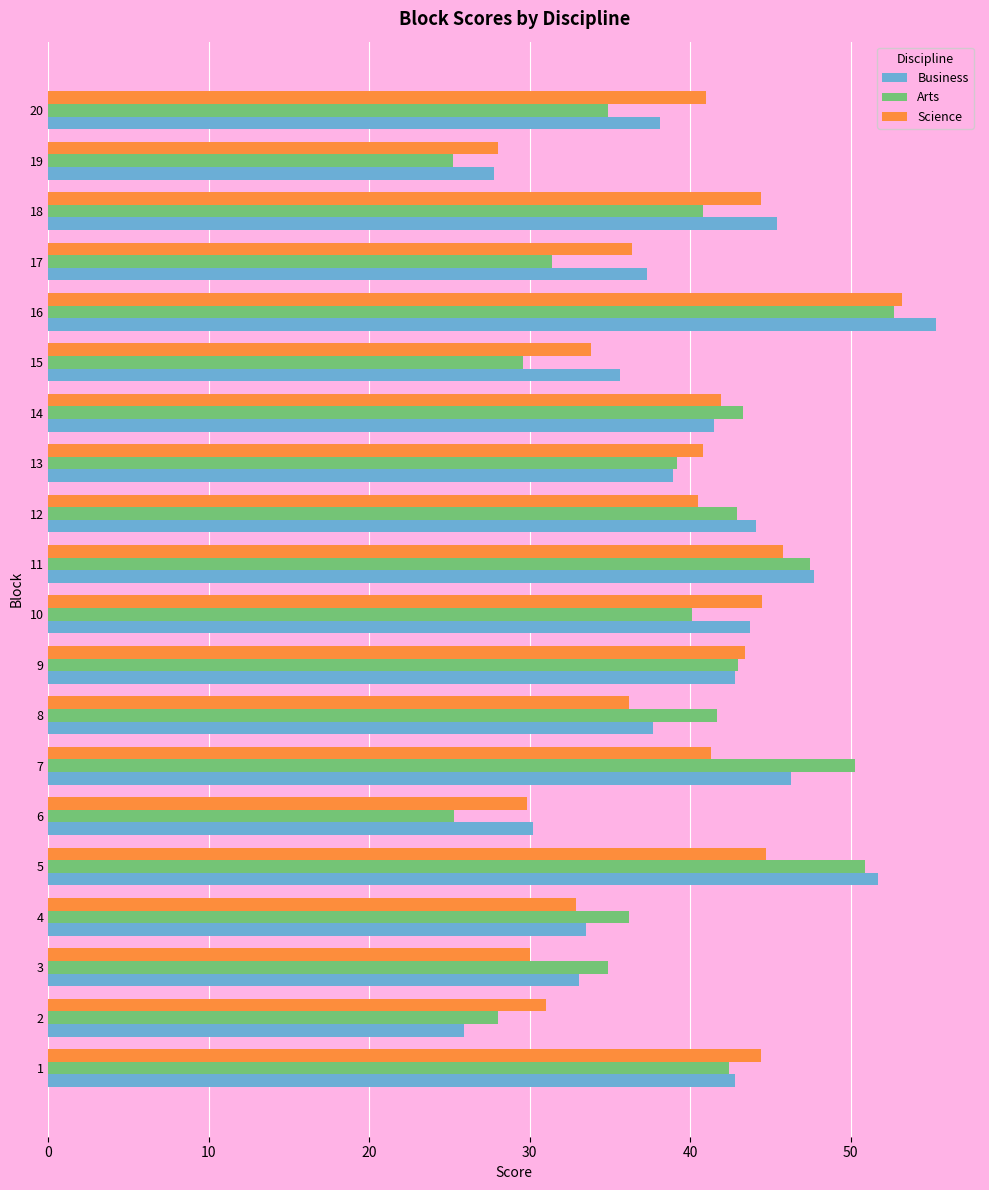

True or false: Arts has a value of 59.5 at 13.

False